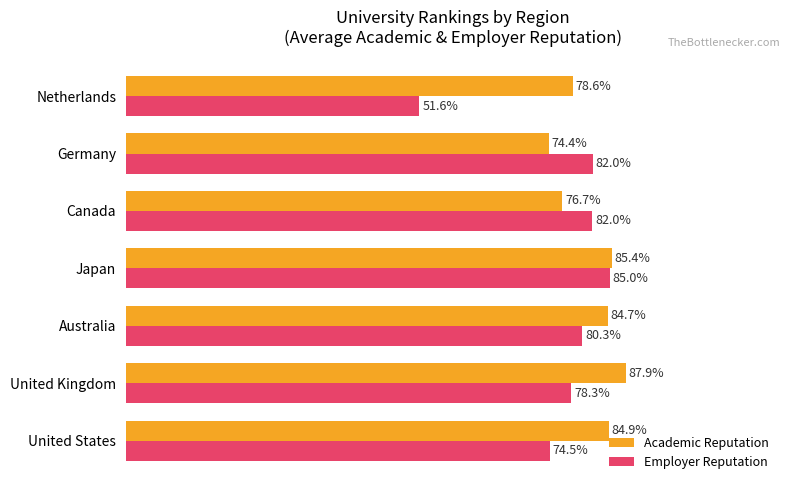

Which category has the highest value in the Employer Reputation series?

Japan